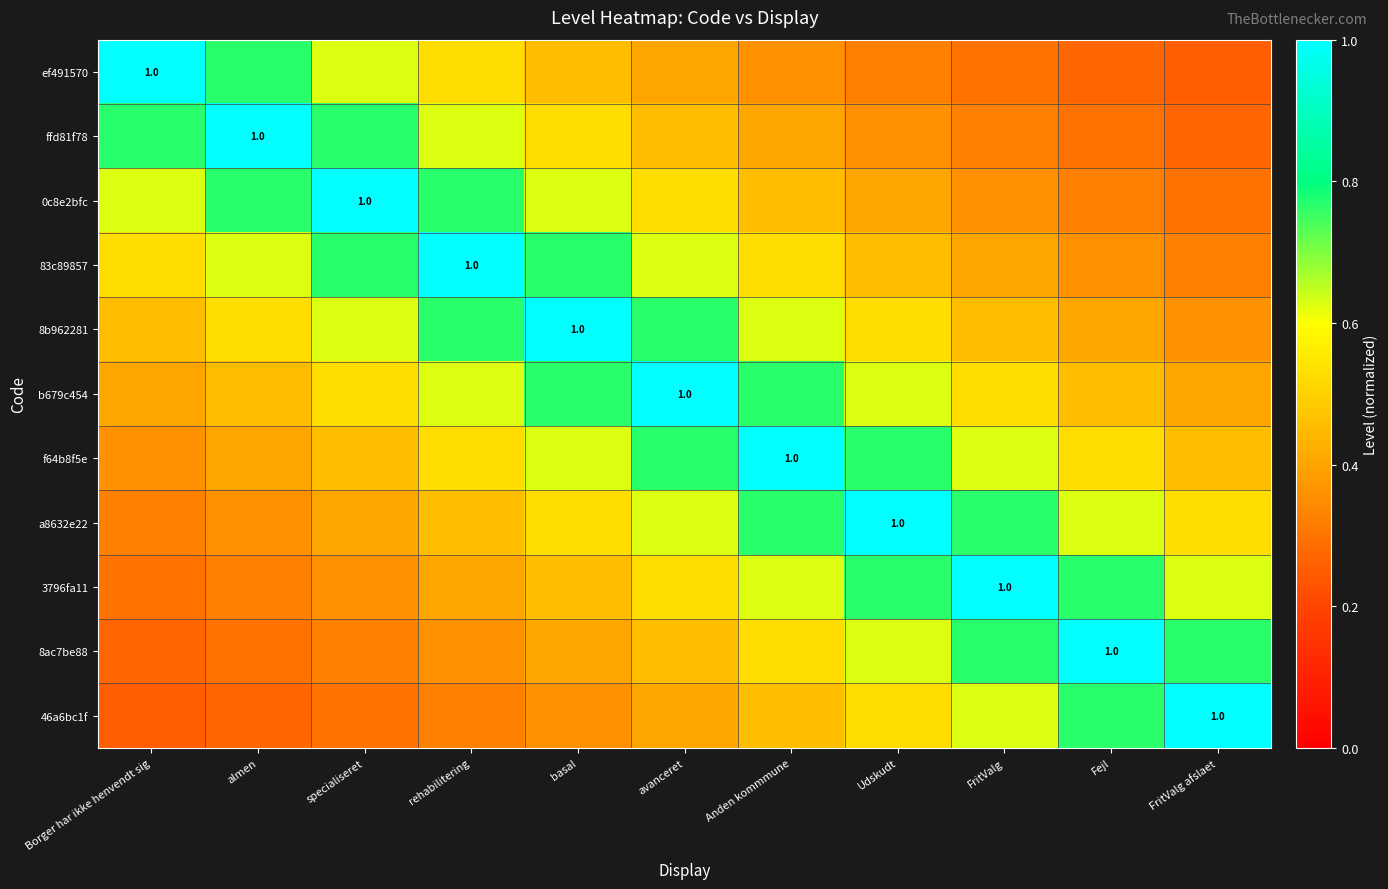

The f64b8f5e series shows 0.6 at basal. True or false?

True